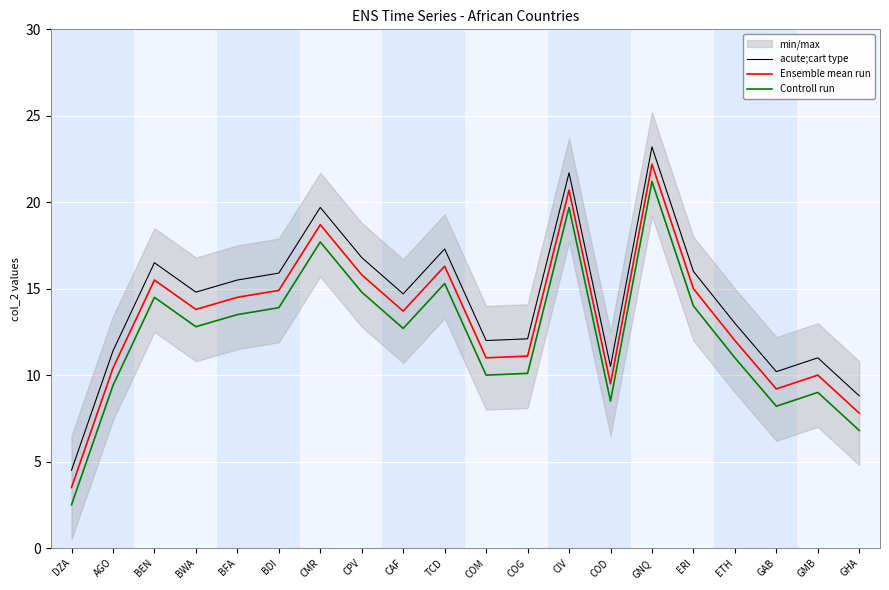

At which category does acute;cart type reach its first local valley?

BWA